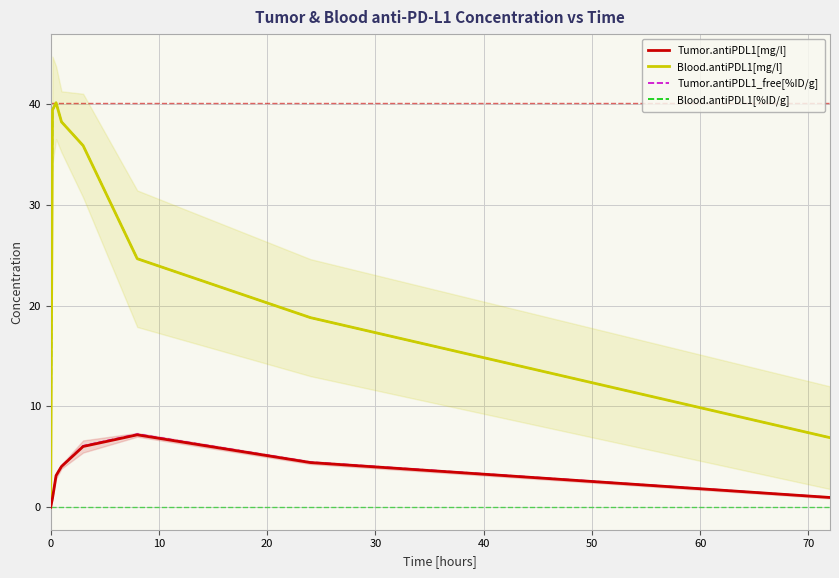

True or false: Blood.antiPDL1[%ID/g] and Tumor.antiPDL1_free[%ID/g] cross at least once.

False